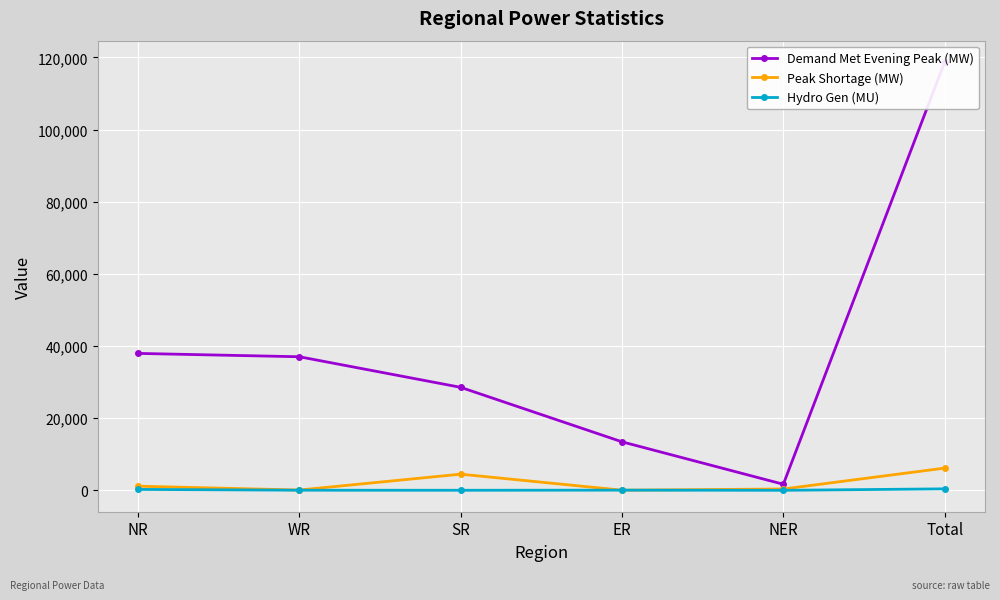

What is the spread (max minus min) of values at Total?

118273